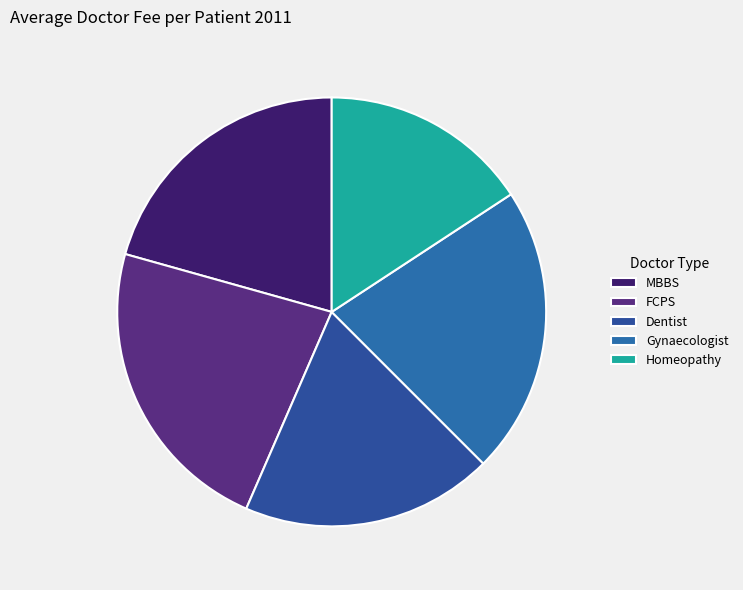

To the nearest percent, what percentage of the pie is Dentist?

19%